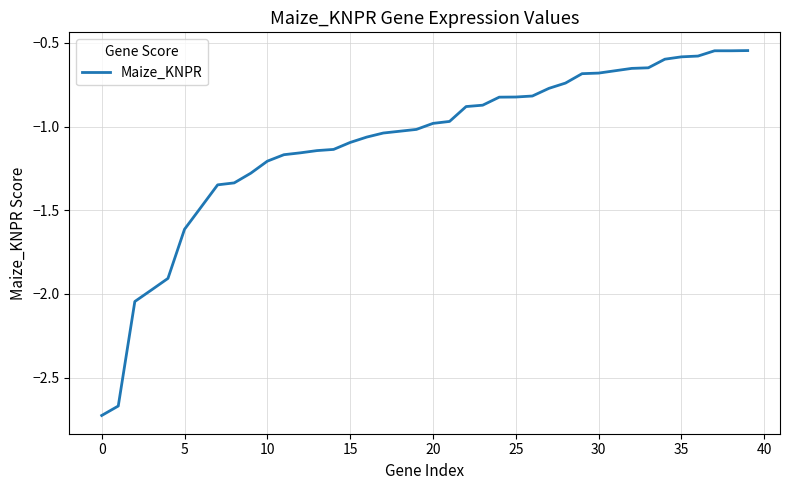

What is the value of the 17th point from the left?

-1.1